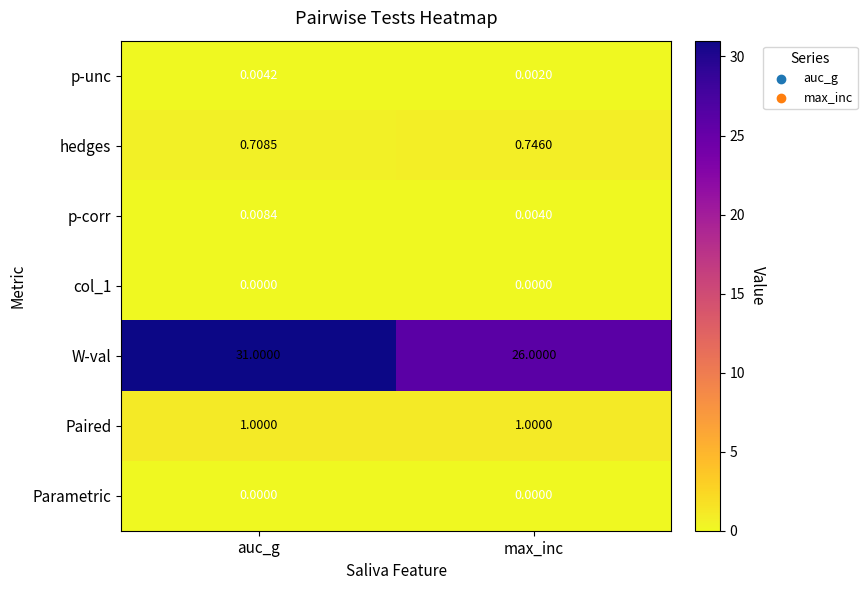

Count the number of data series in this chart.

7